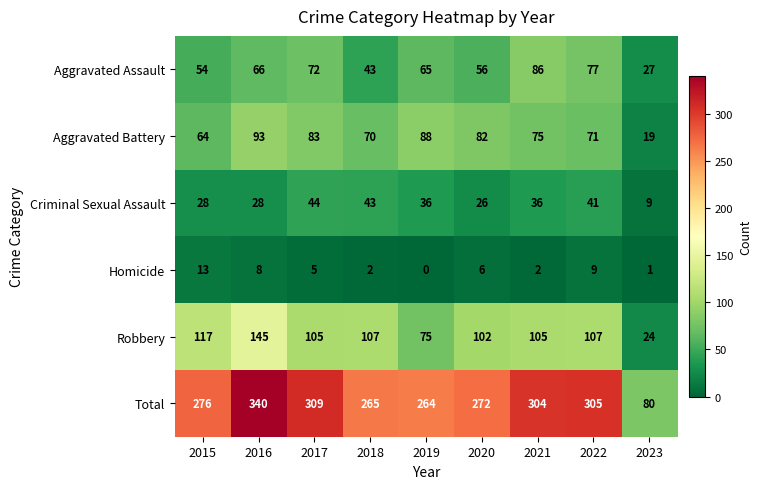

What is the difference between the second highest and minimum values in the Criminal Sexual Assault series?

34